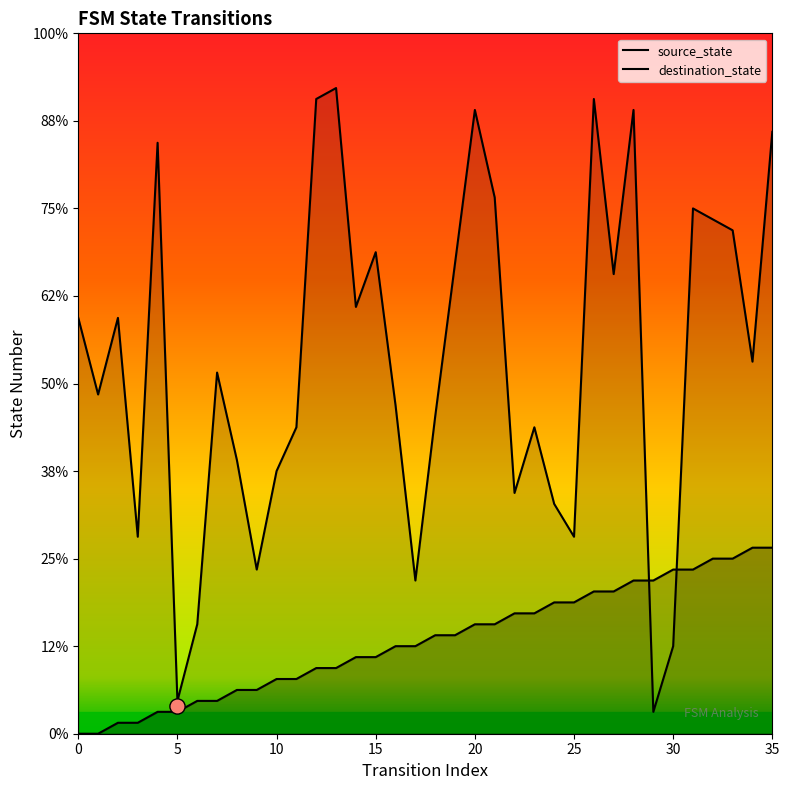

At which category is the sum across all series the highest?

35